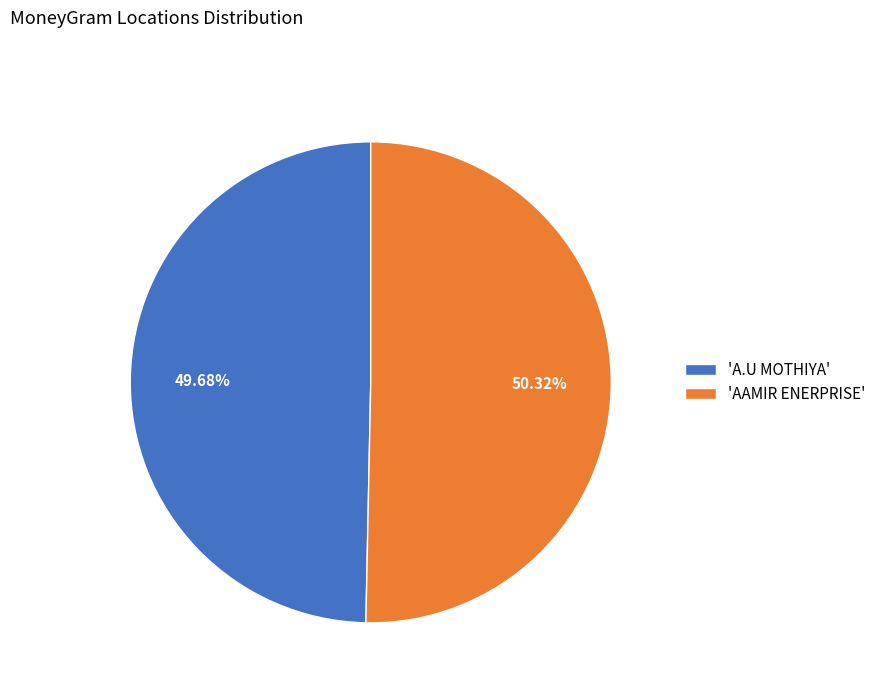

Between 'AAMIR ENERPRISE' and 'A.U MOTHIYA', which is larger?

'AAMIR ENERPRISE'